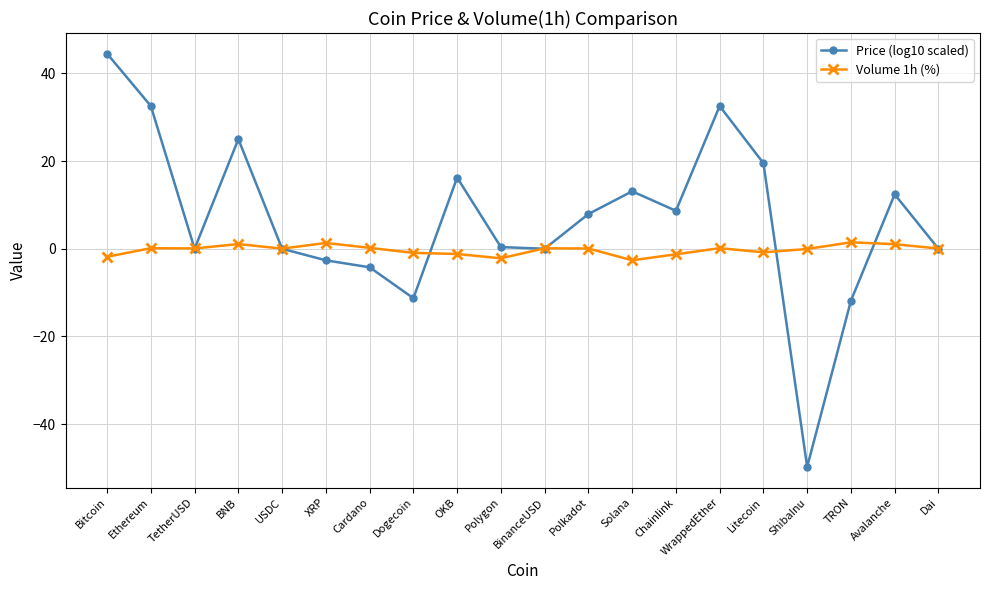

Which category has the highest value across all series?

Bitcoin